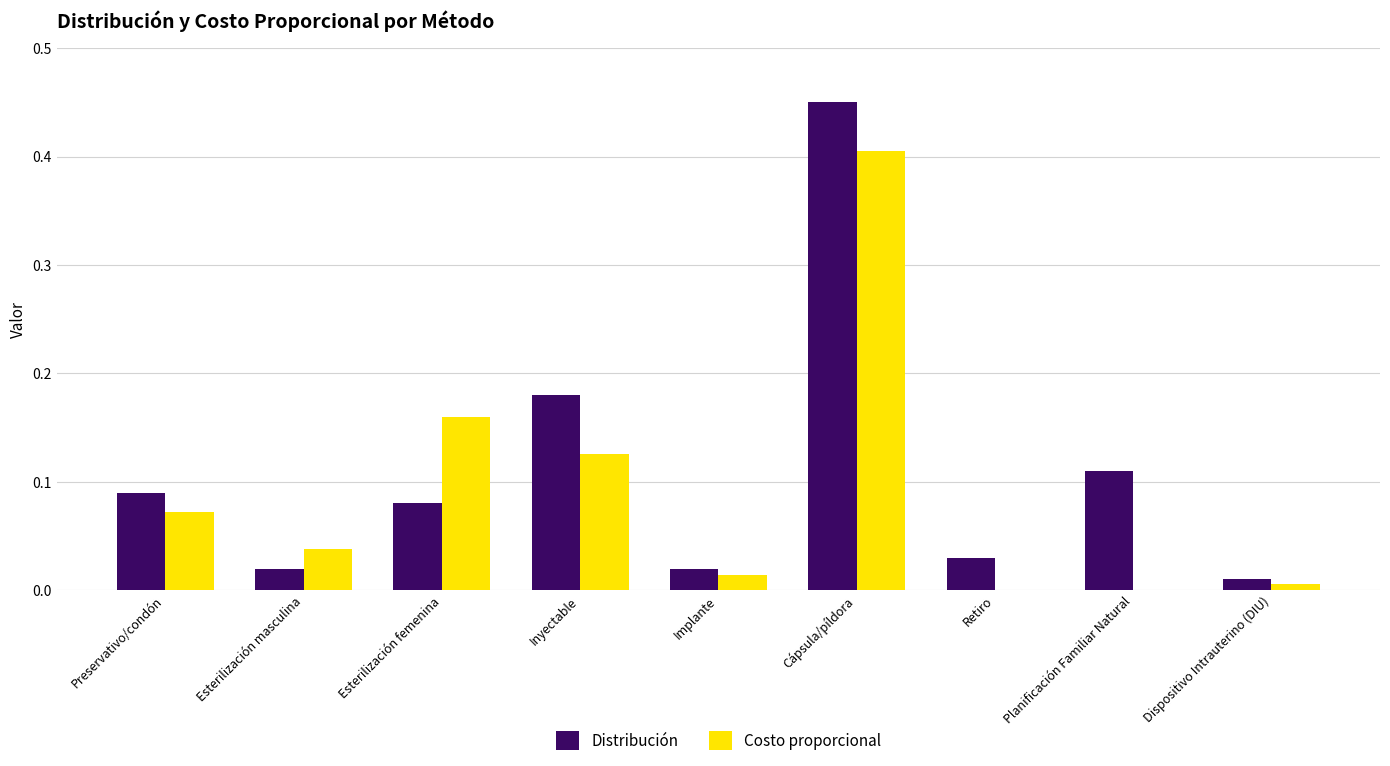

The Costo proporcional series shows 0.0 at Esterilización masculina. True or false?

True